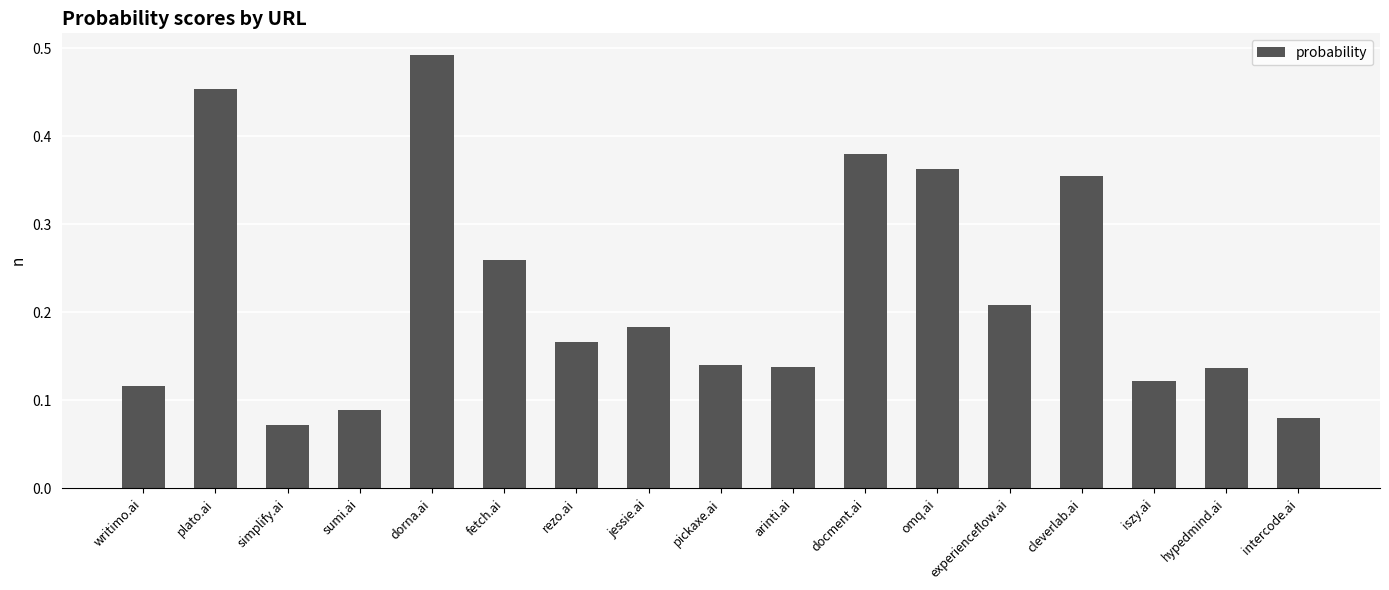

What is the sum of all values?

3.8